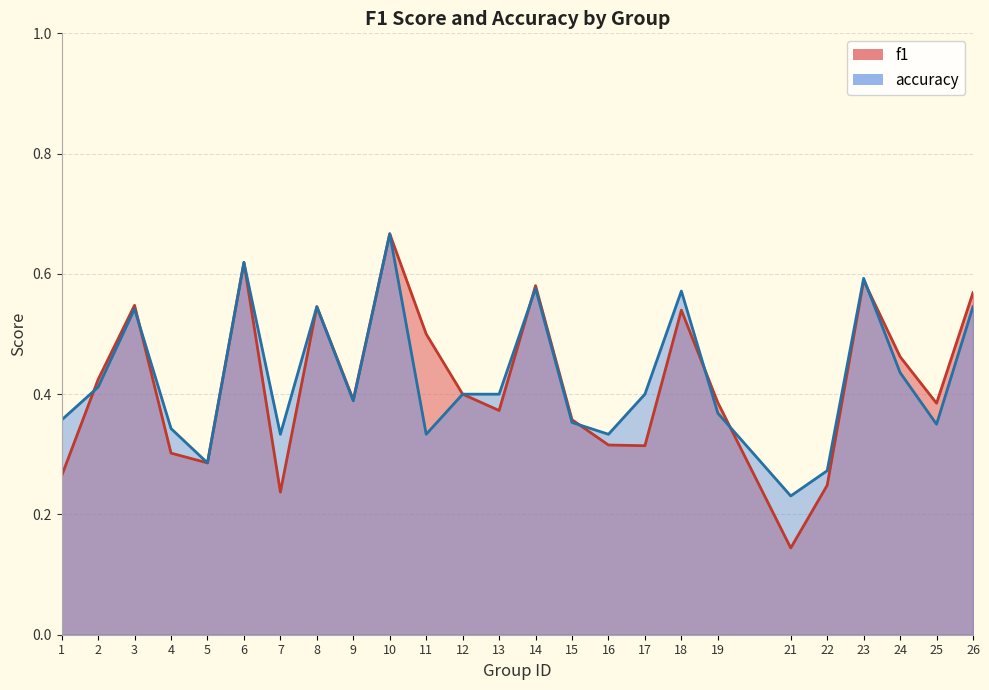

What is the value of the f1 point at the 19th from the left?

0.4